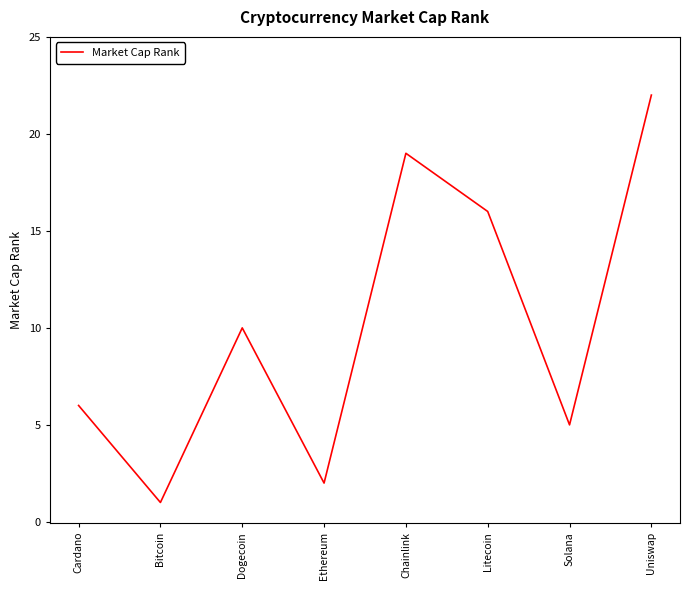

What is the average value?

10